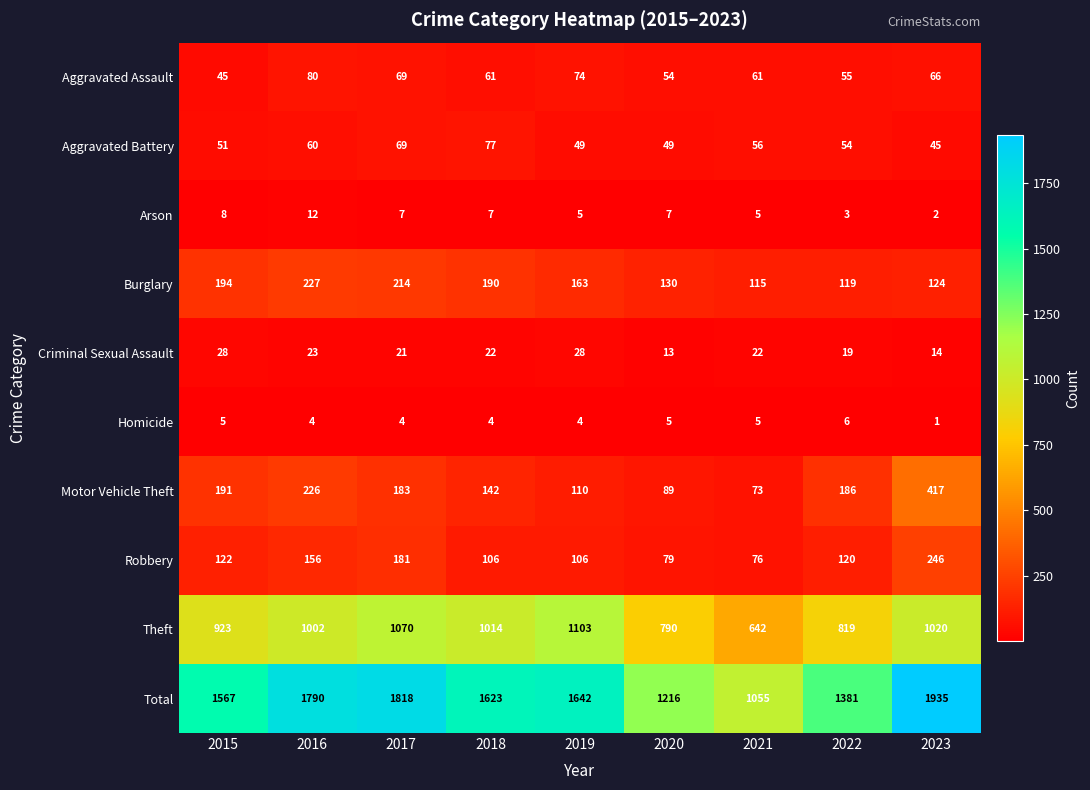

What is the sum of all Aggravated Assault values?

565